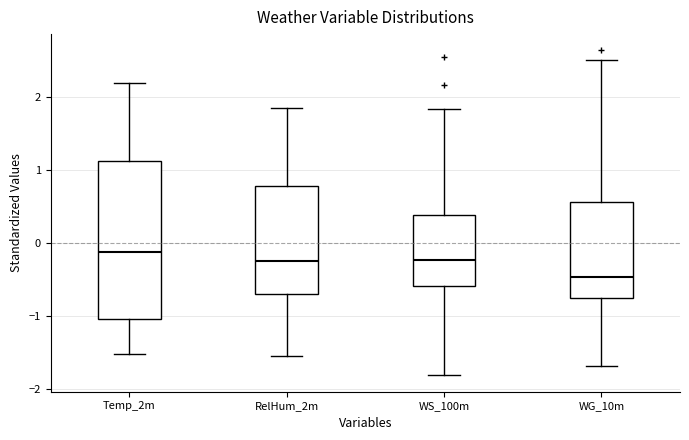

Which box has the highest median line?

Temp_2m